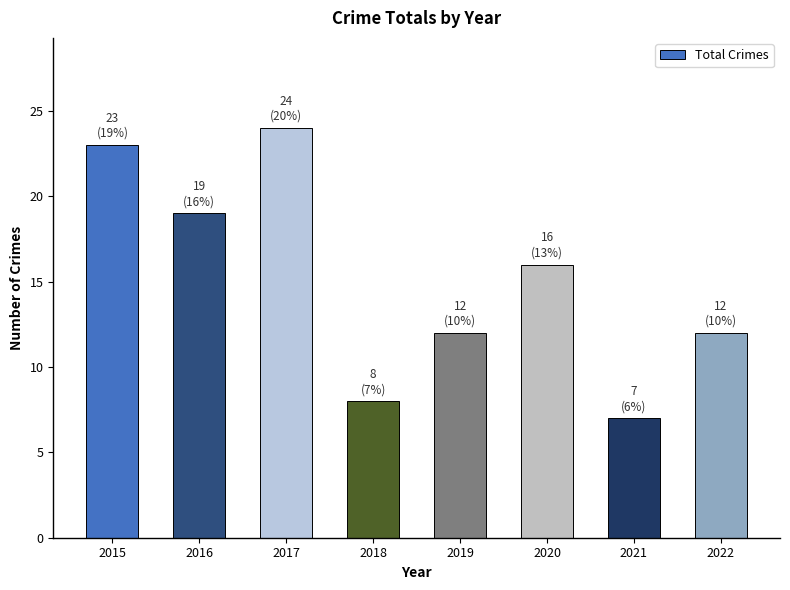

Which has a higher value, 2016 or 2022?

2016